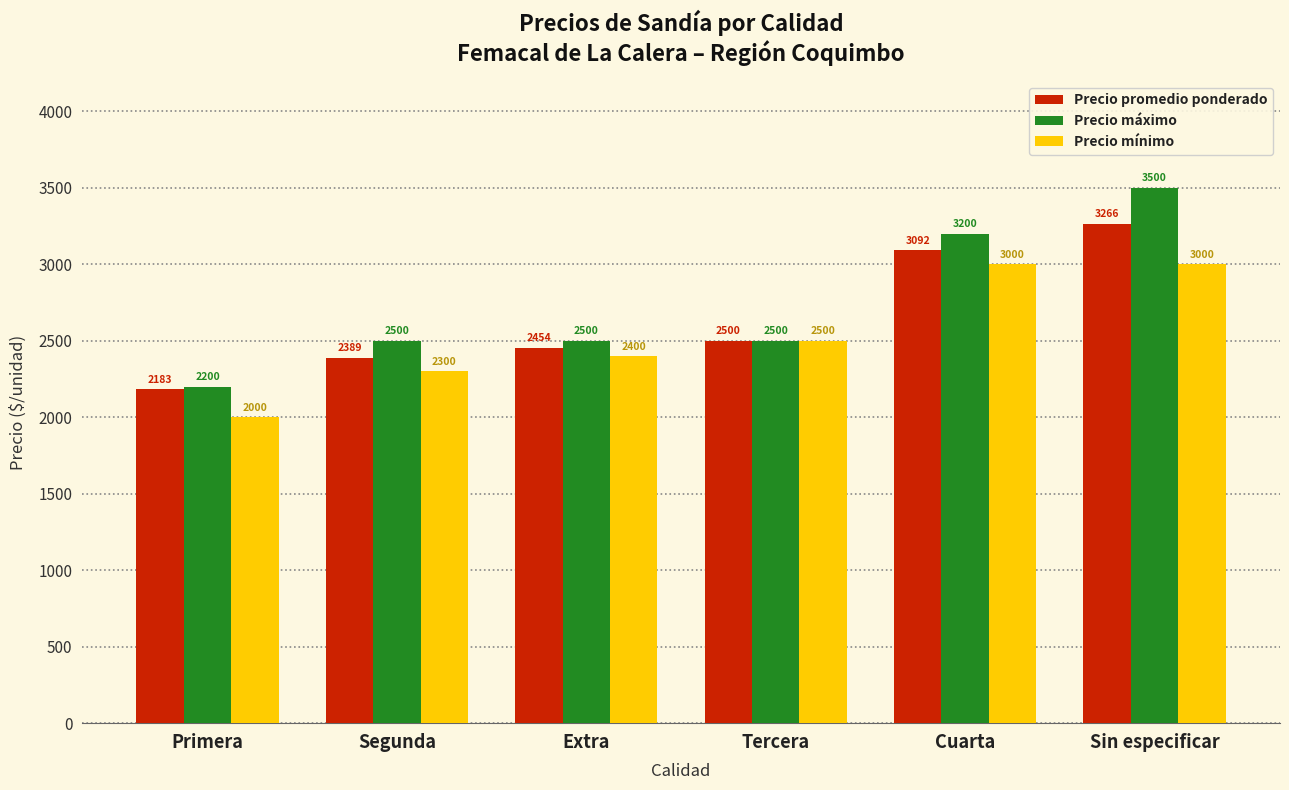

What is the label of the 6th bar from the right?

Primera